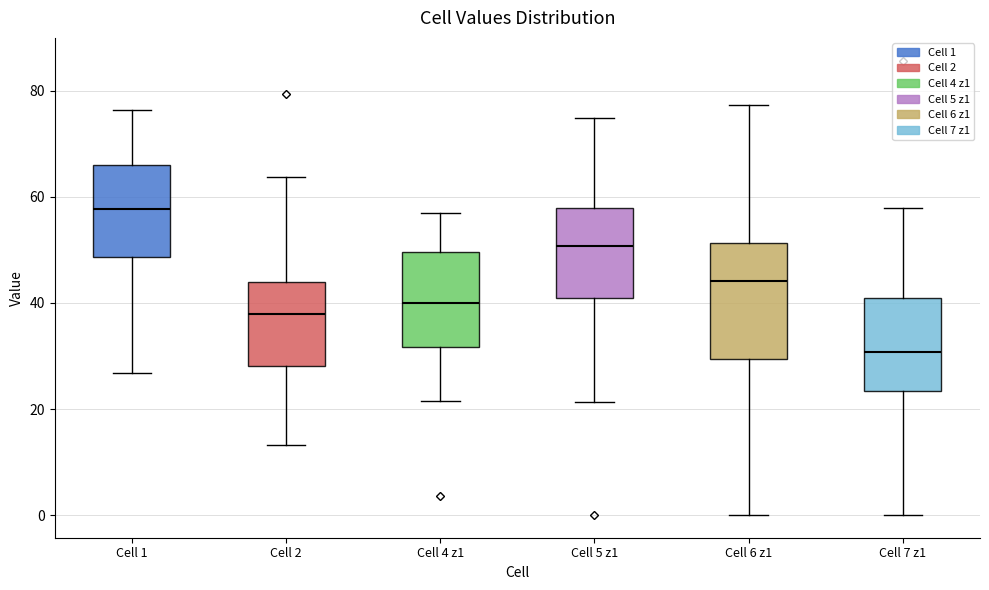

Comparing the boxes themselves (not the whiskers), which one is the tallest?

Cell 6 z1